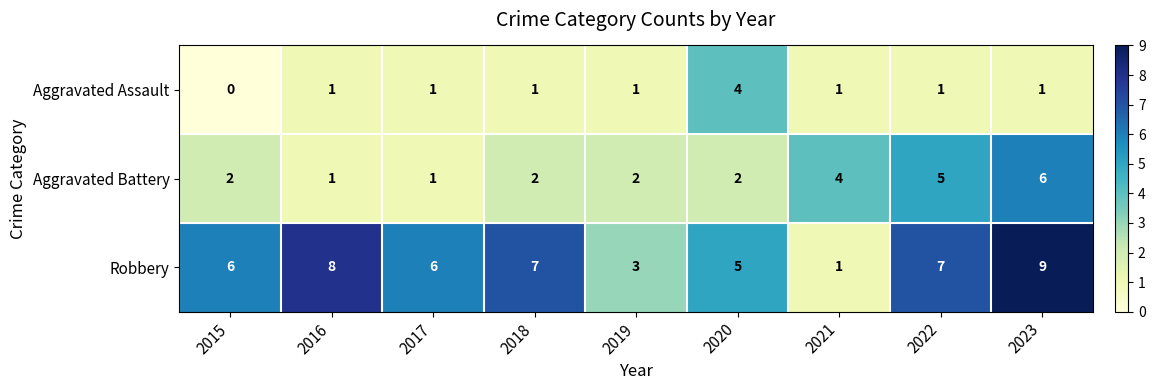

Reading right to left, list all the values displayed in this chart.

Aggravated Assault: 1	1	1	4	1	1	1	1	0
Aggravated Battery: 6	5	4	2	2	2	1	1	2
Robbery: 9	7	1	5	3	7	6	8	6